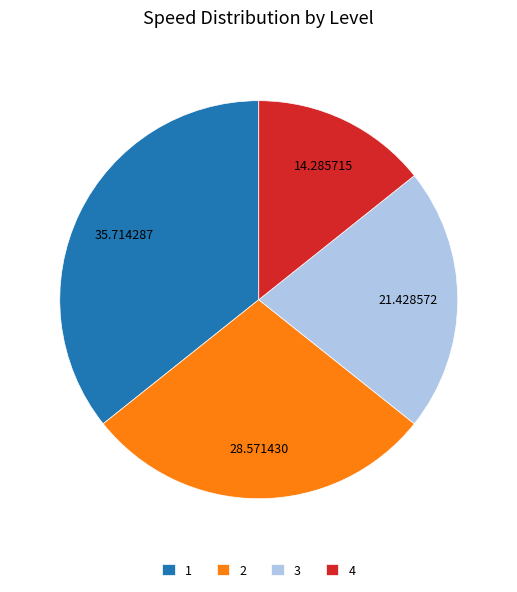

Rank the categories by value from lowest to highest.

4, 3, 2, 1